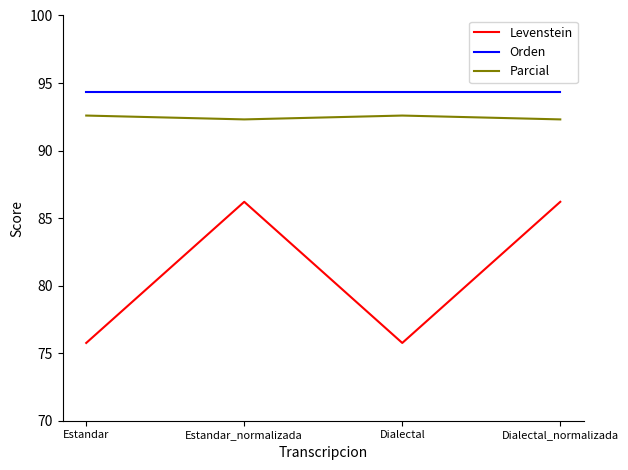

The Orden series shows 51.2 at Dialectal_normalizada. True or false?

False